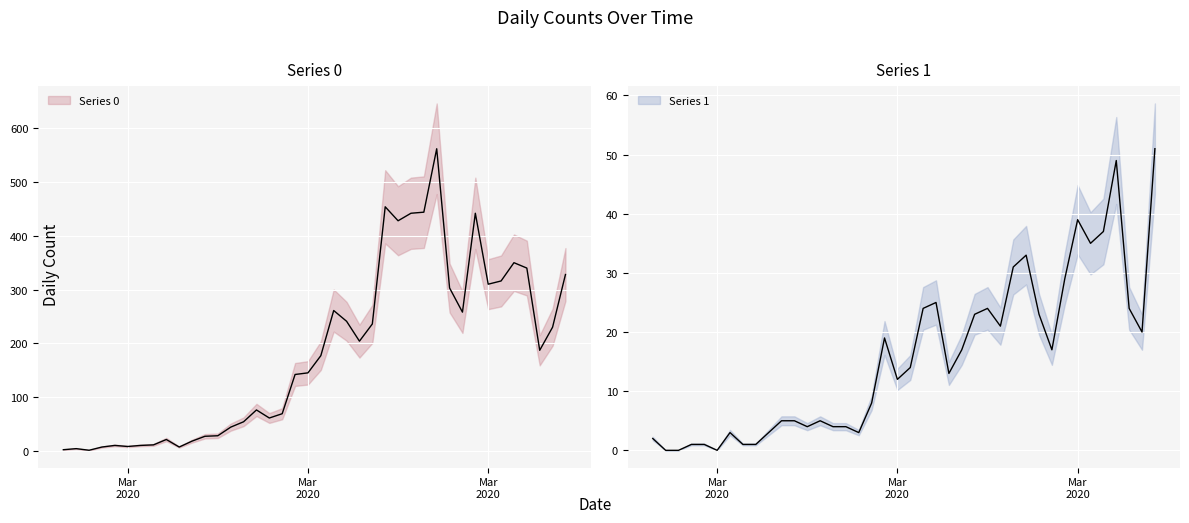

How many data points in Series 1 are less than 14?

20